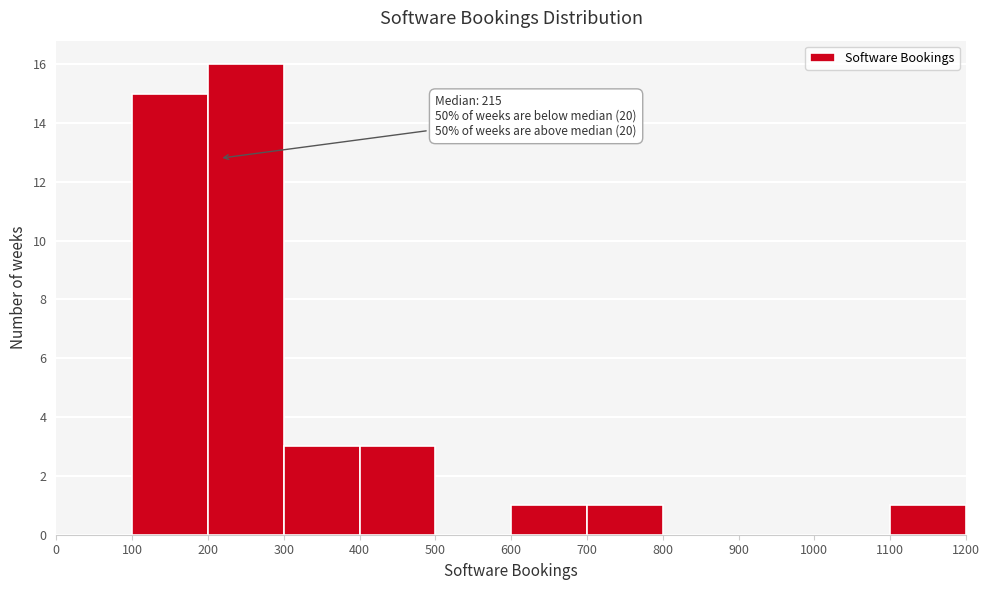

Which range on the x-axis has the tallest bar?

200 to 300